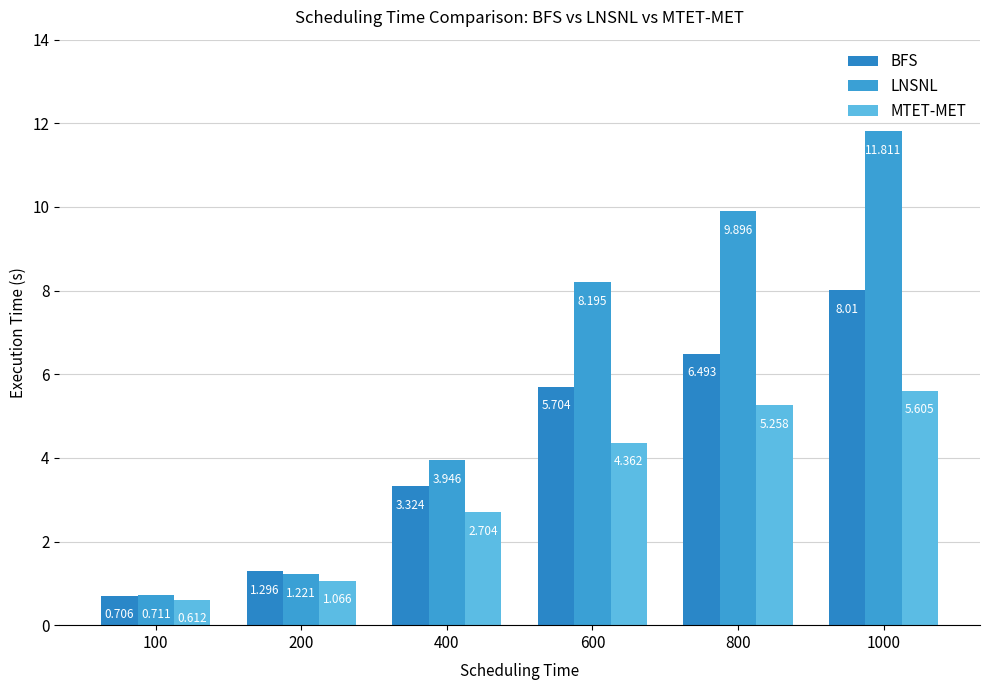

At 800, list the series in order from largest to smallest.

LNSNL, BFS, MTET-MET